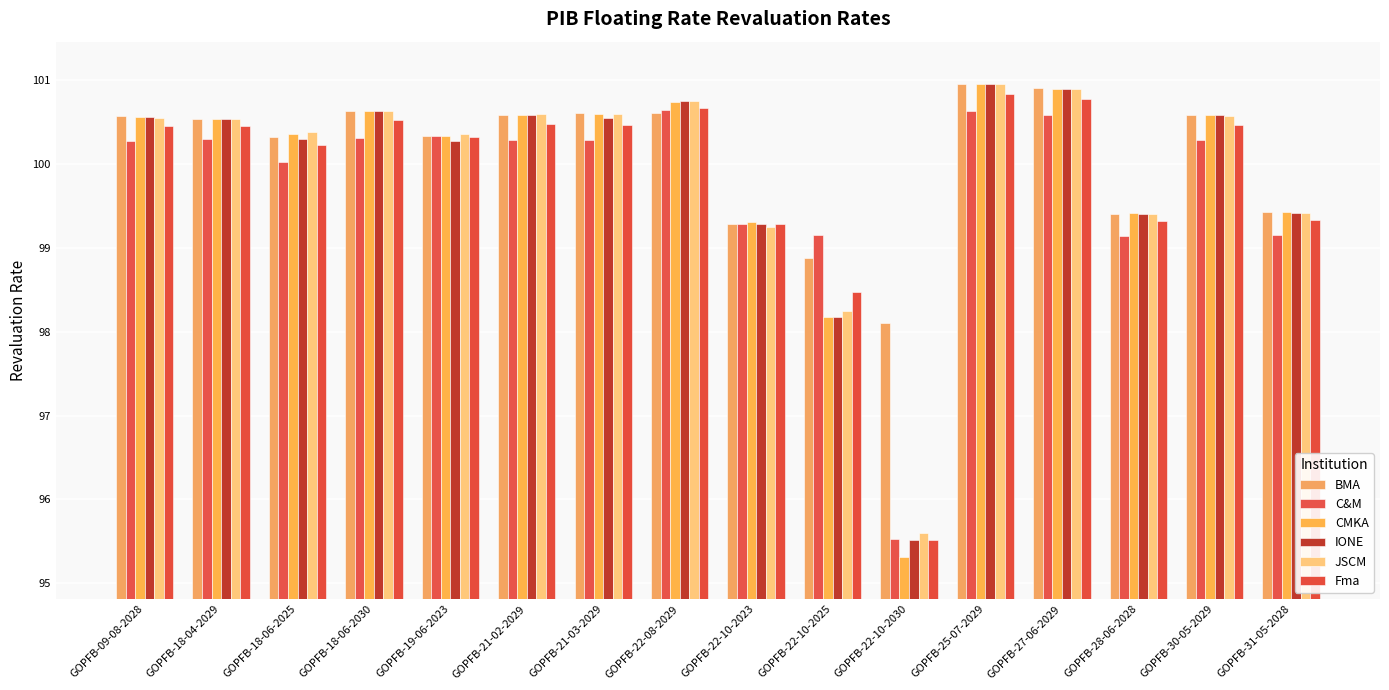

Is the value of C&M at GOPFB-19-06-2023 greater than the value of Fma at GOPFB-25-07-2029?

No